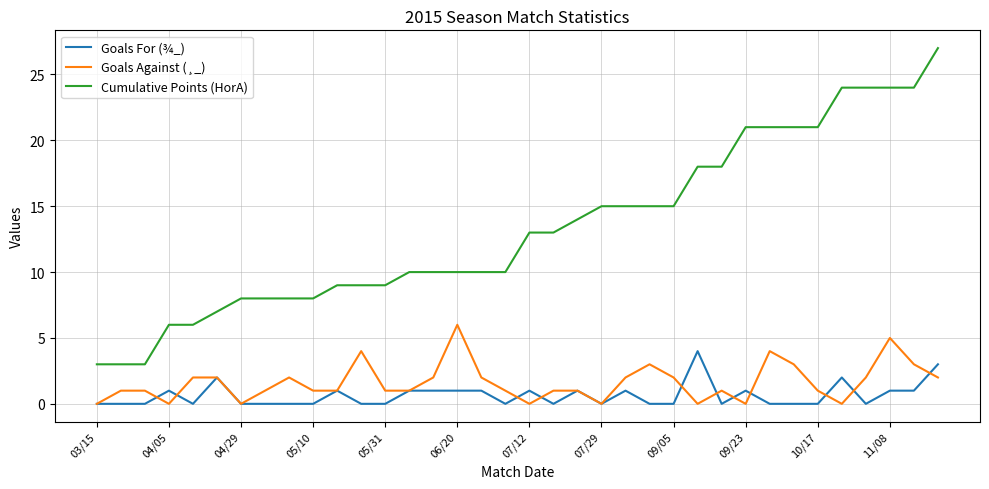

True or false: Cumulative Points (HorA) and Goals Against (¸_) cross at least once.

False